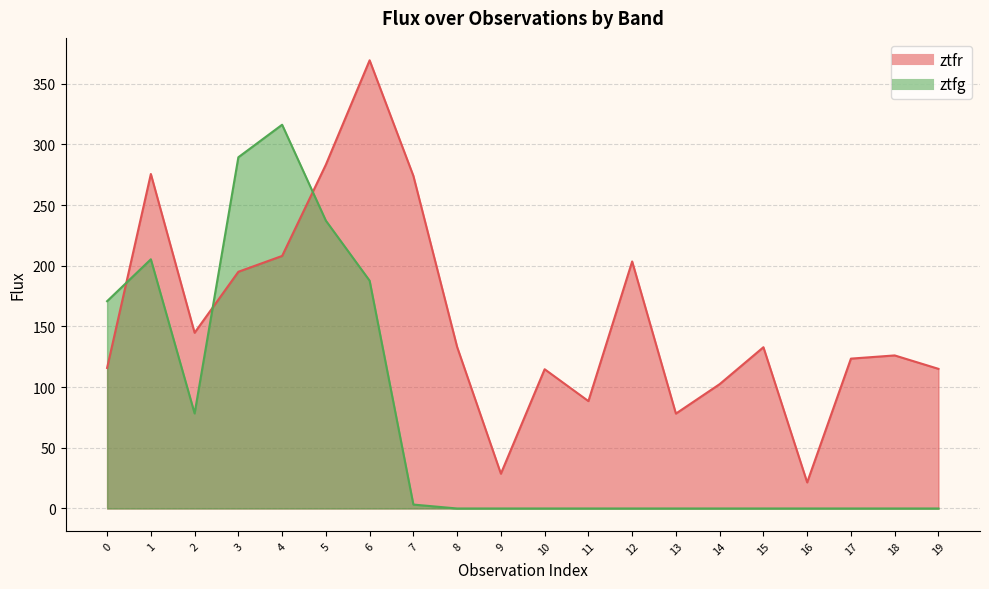

At which label does ztfr reach its peak?

6